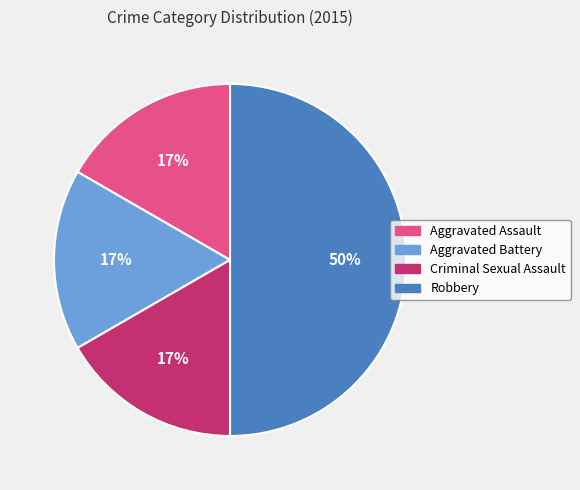

Is the sum of Aggravated Battery and Robbery greater than half?

Yes